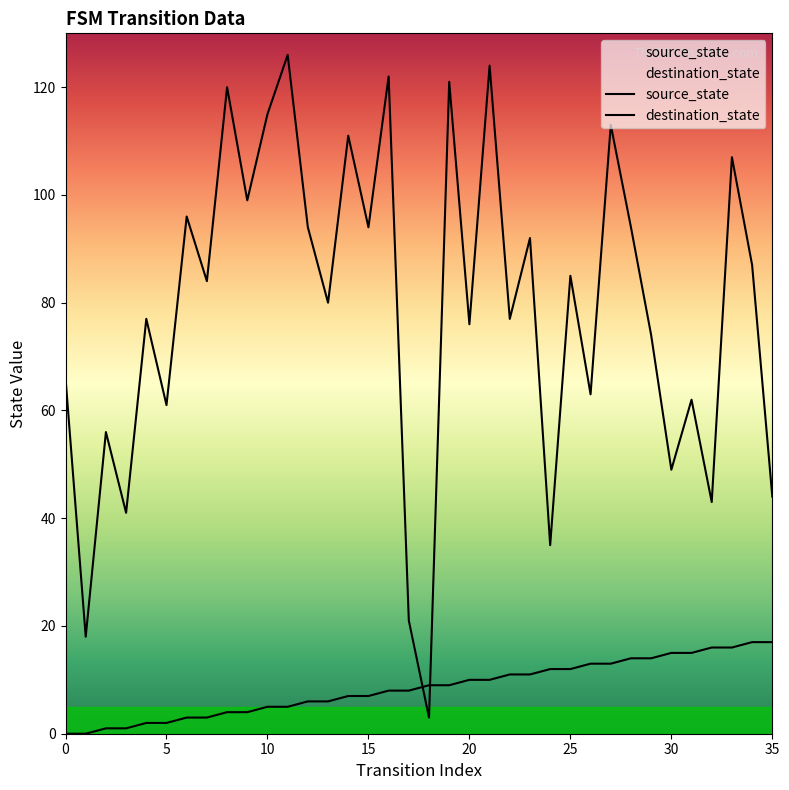

Reading left to right, list all the values displayed in this chart.

source_state: 0	0	1	1	2	2	3	3	4	4	5	5	6	6	7	7	8	8	9	9	10	10	11	11	12	12	13	13	14	14	15	15	16	16	17	17
destination_state: 66	18	56	41	77	61	96	84	120	99	115	126	94	80	111	94	122	21	3	121	76	124	77	92	35	85	63	113	94	74	49	62	43	107	87	44